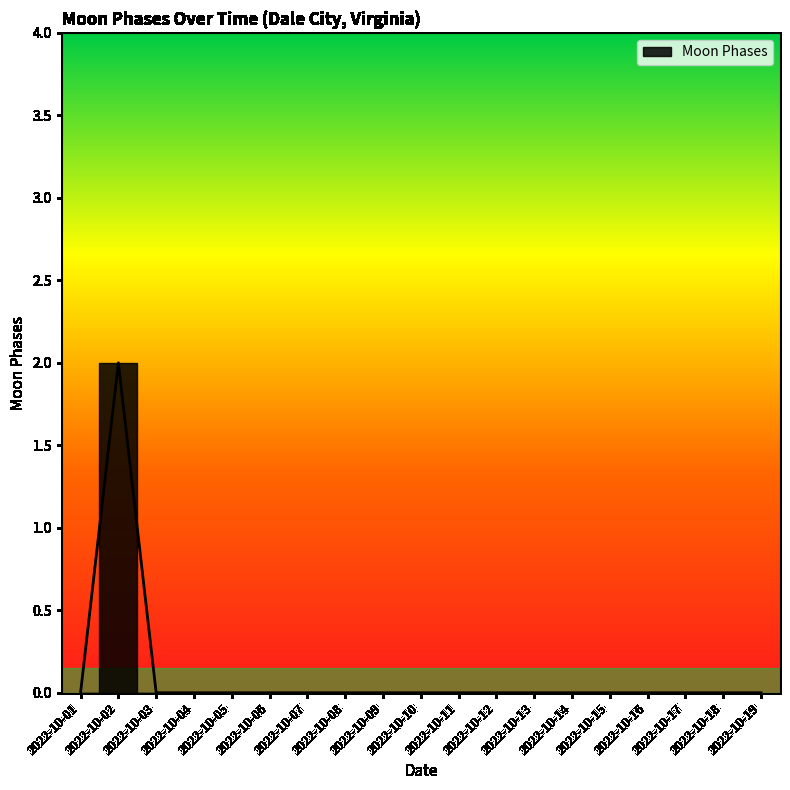

The value at 2022-10-10 is 1. True or false?

False